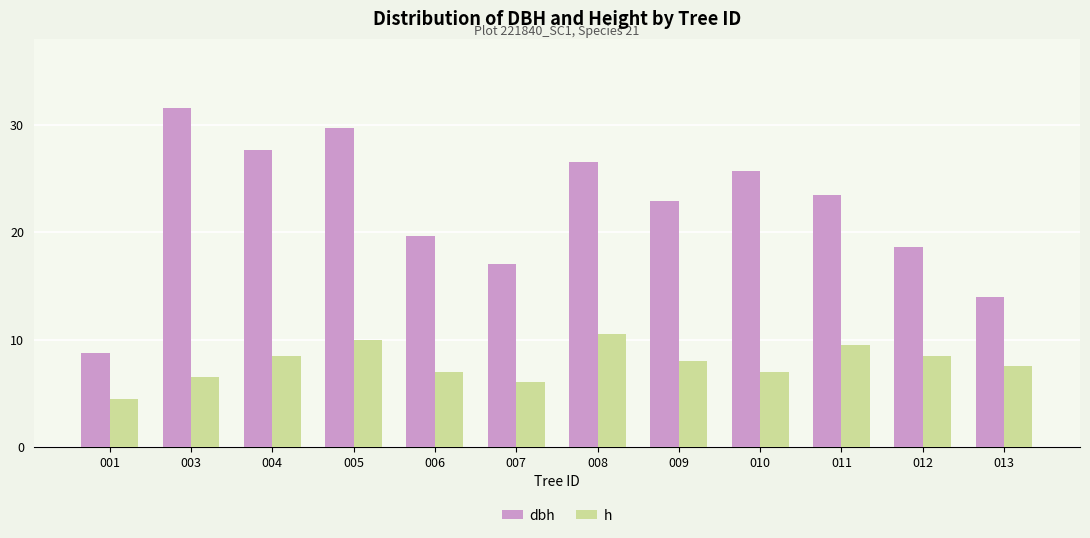

What are all the series names shown in the legend?

dbh, h